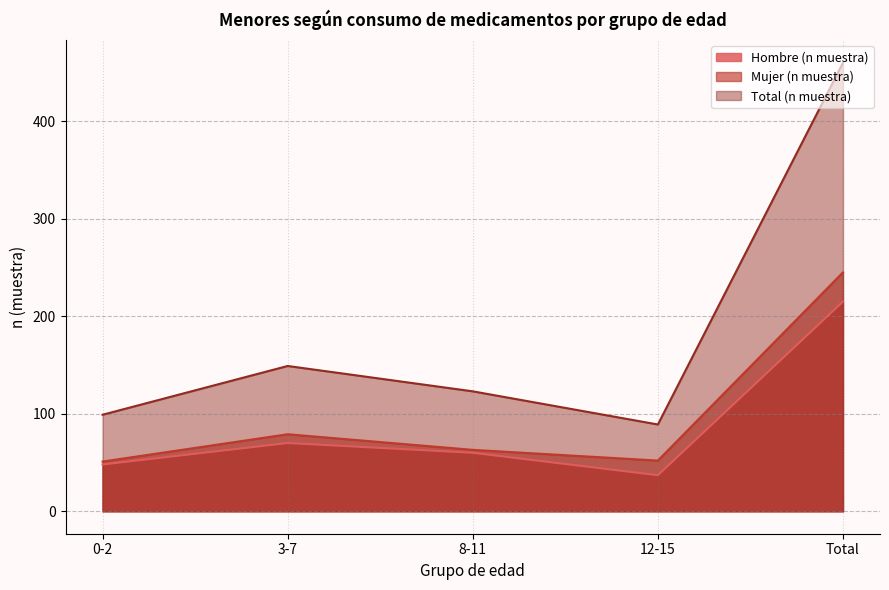

Between 3-7 and 8-11, which series saw the biggest shift?

Total (n muestra)